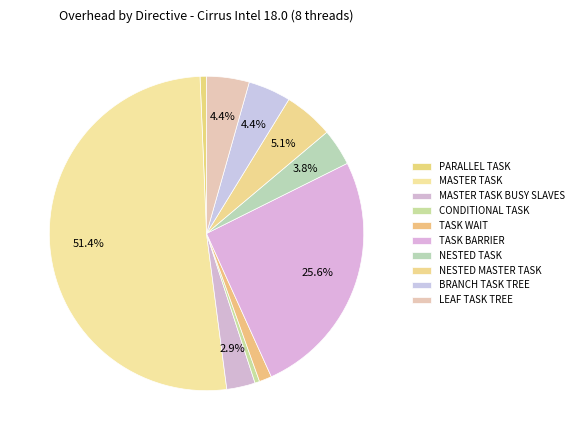

To the nearest percent, what portion does NESTED TASK represent?

4%